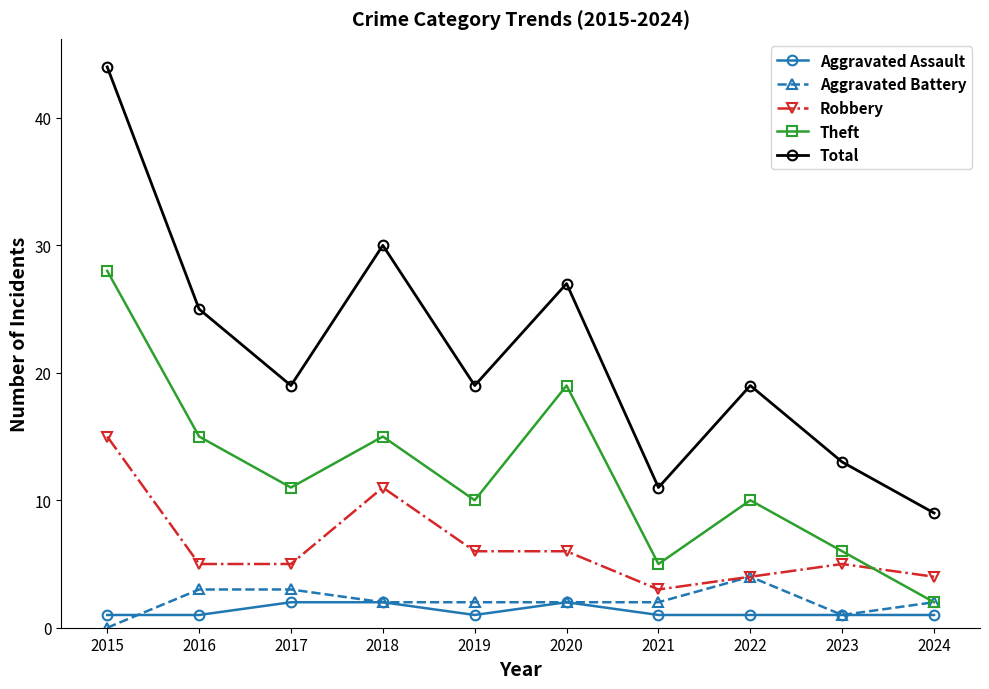

True or false: Theft and Aggravated Assault intersect in this chart.

False